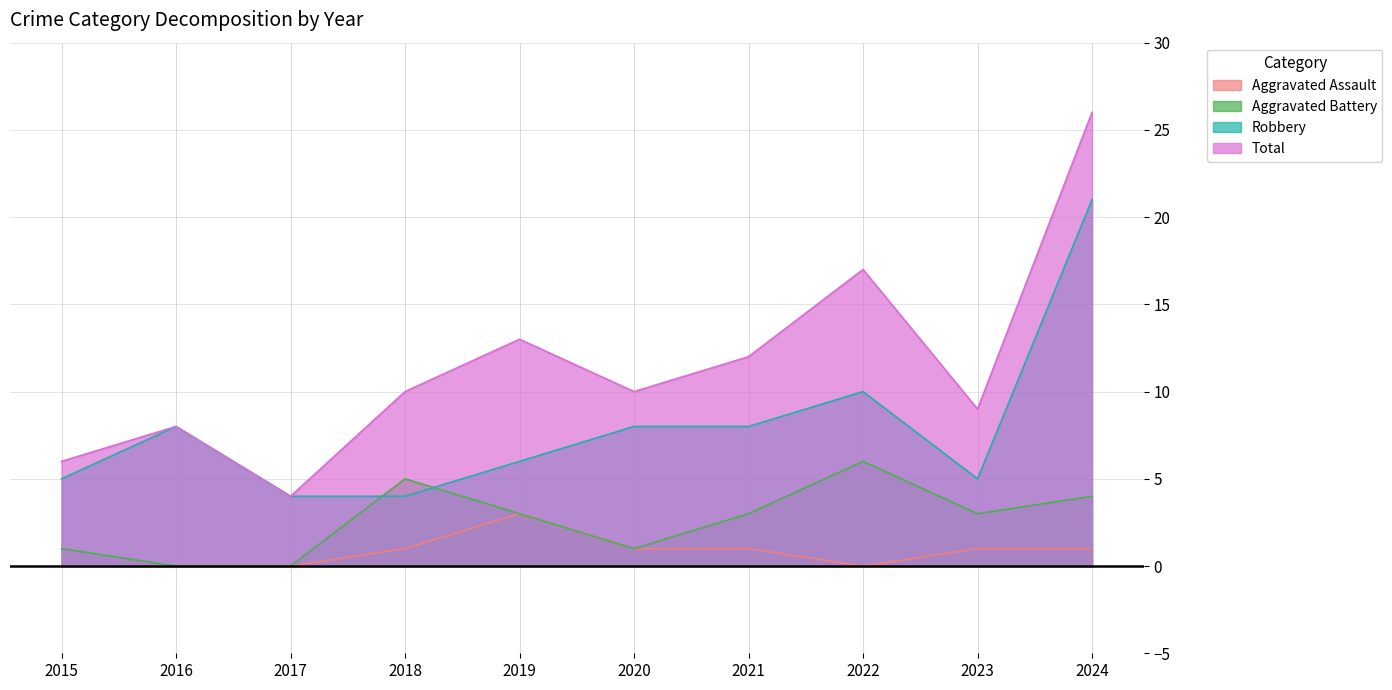

Where is Total nearest to the value 15?

2019